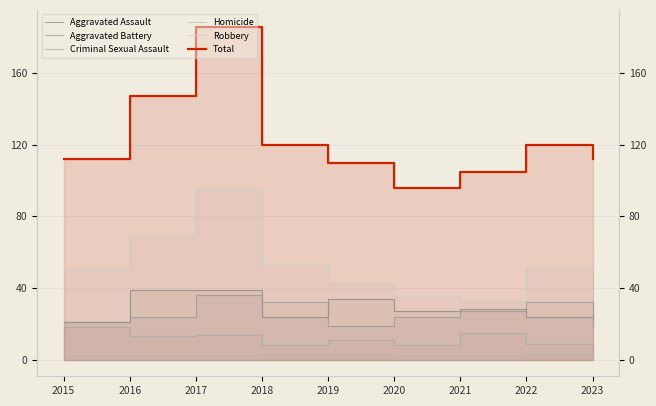

True or false: Criminal Sexual Assault and Total cross at least once.

False